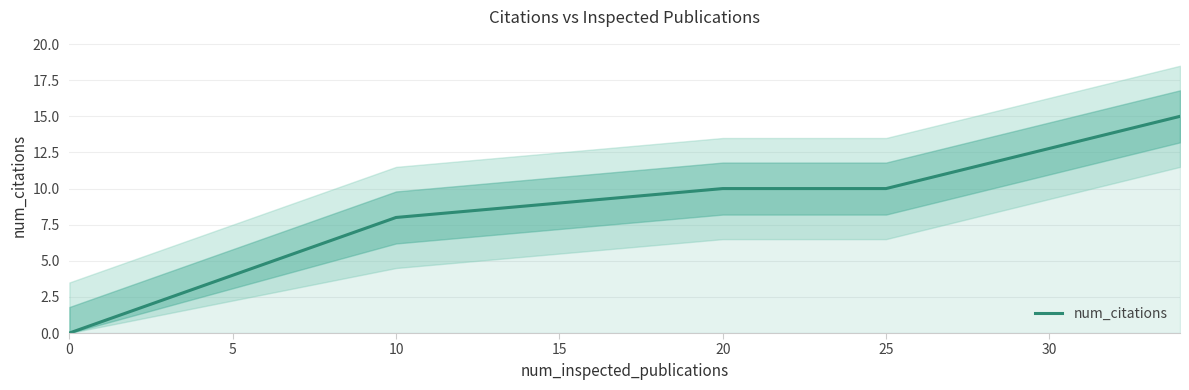

Count the values in the range 8 to 10.

5